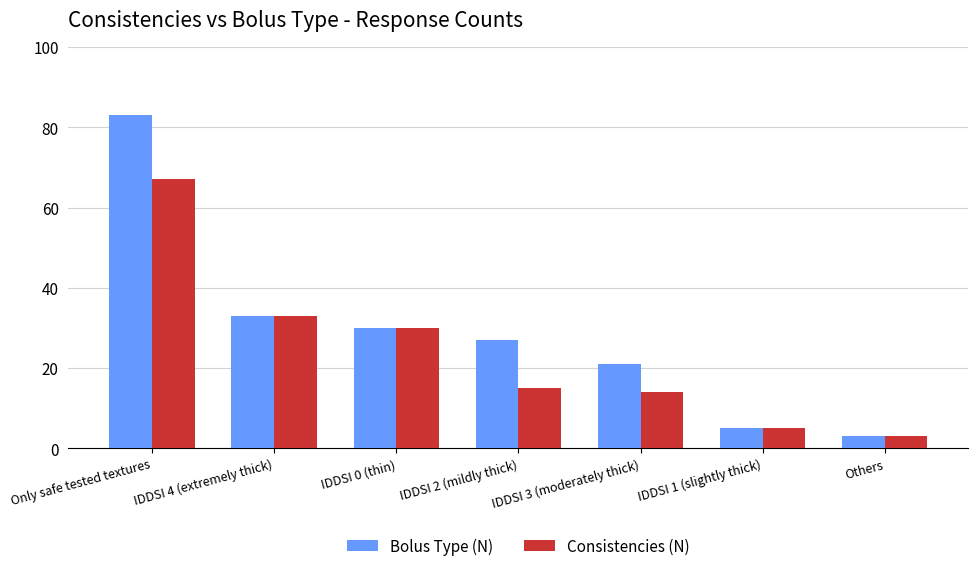

At which label does Bolus Type (N) reach its minimum?

Others